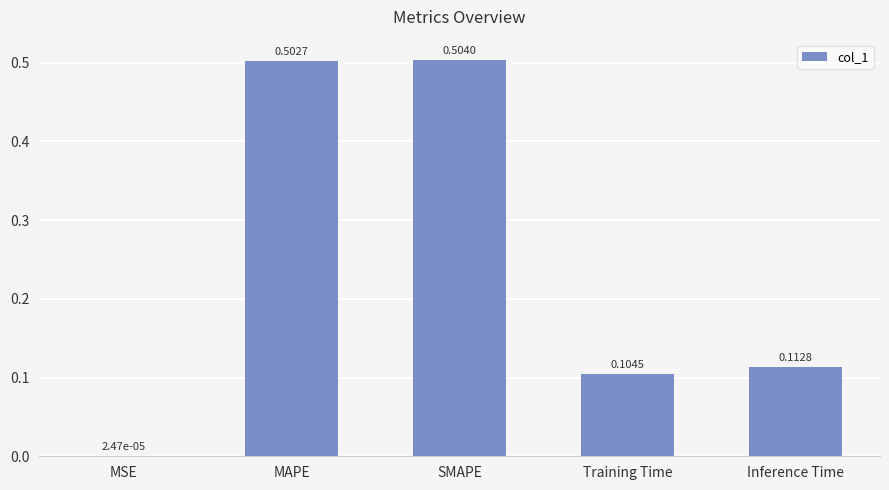

Which has a higher value, Training Time or Inference Time?

Inference Time